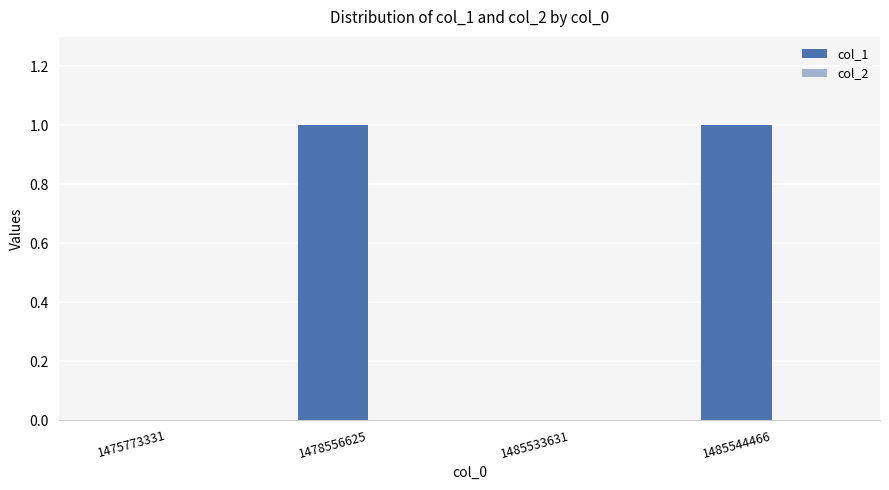

The value at 1478556625 is 0. True or false?

False